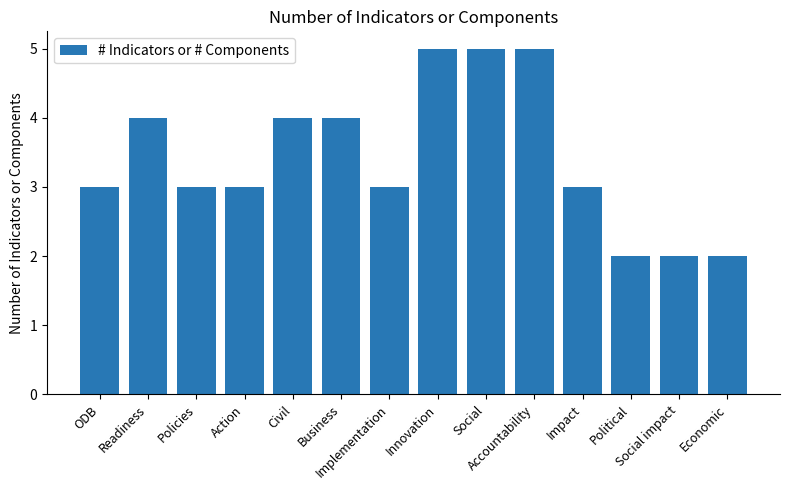

What is the difference between the maximum and second lowest values?

3